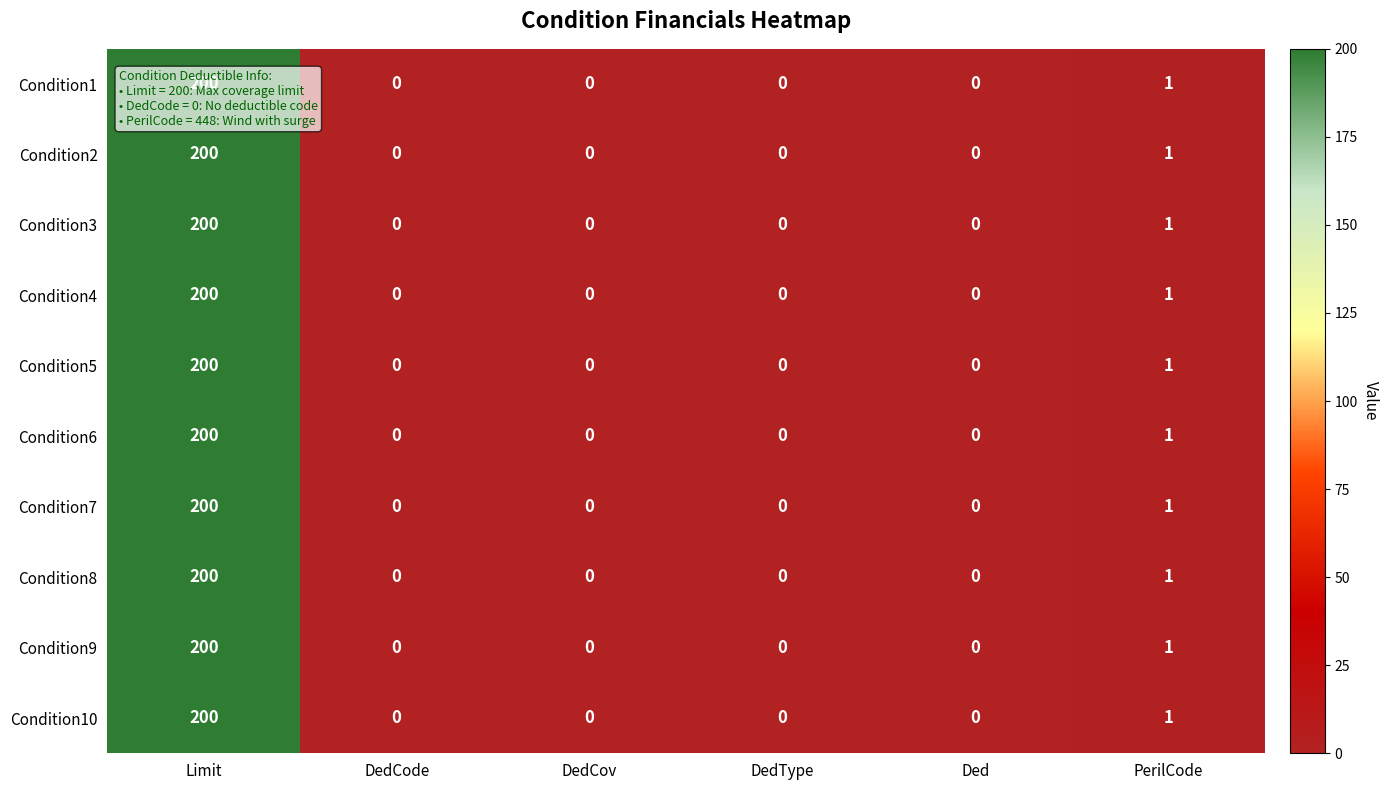

What is the difference between the maximum and minimum values in the Condition8 series?

200